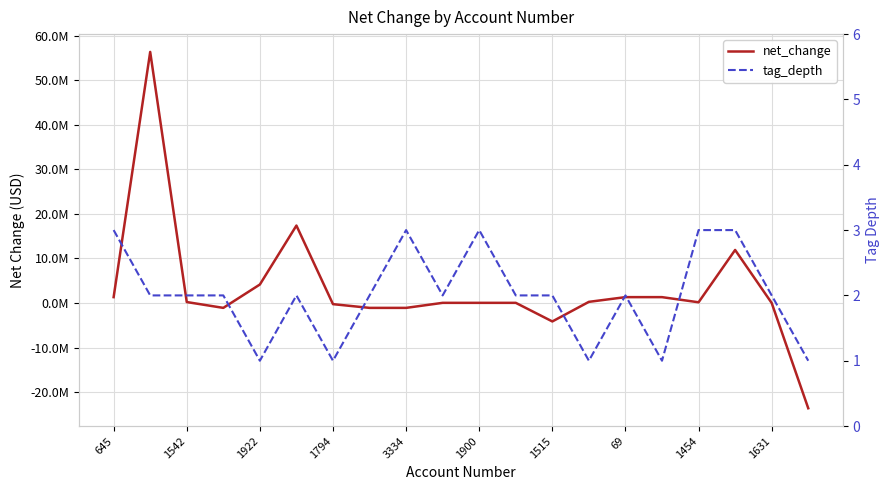

What is the sum of all tag_depth values?

40